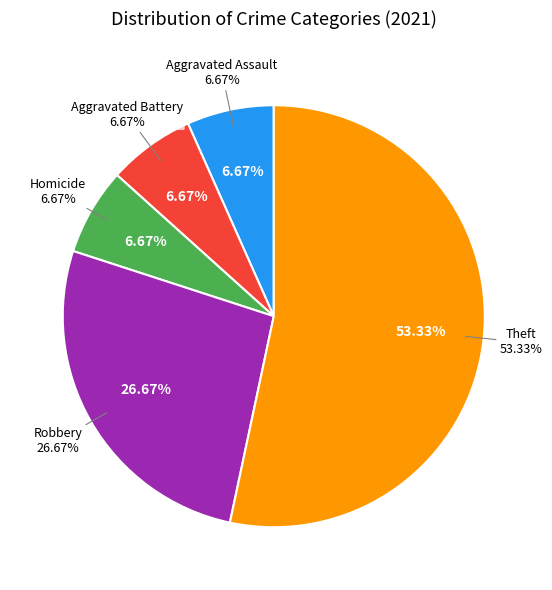

The Aggravated Battery slice represents 19% of the pie. True or false?

False